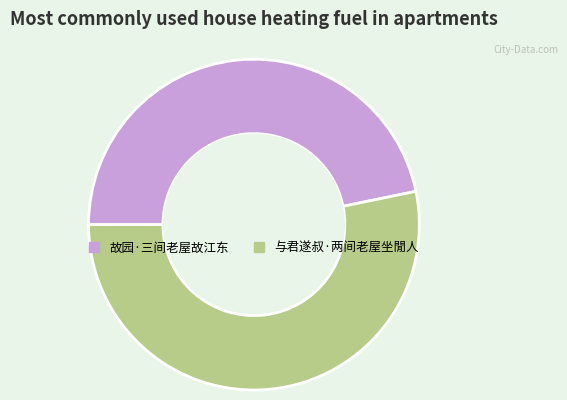

How many segments does this pie chart have?

2